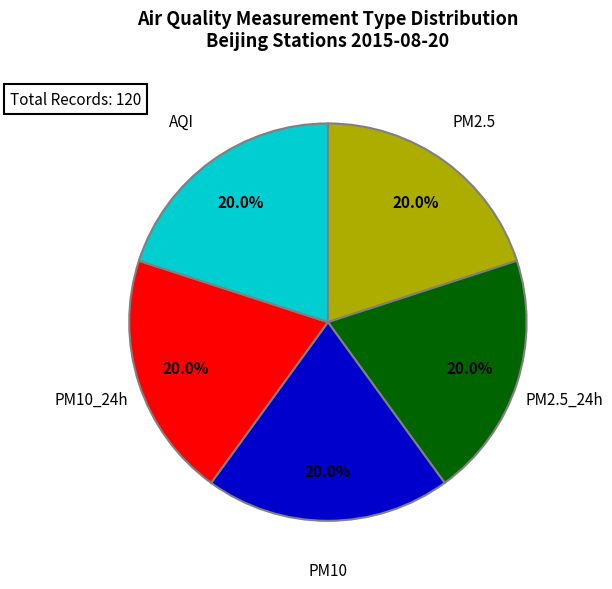

How many segments does this pie chart have?

5